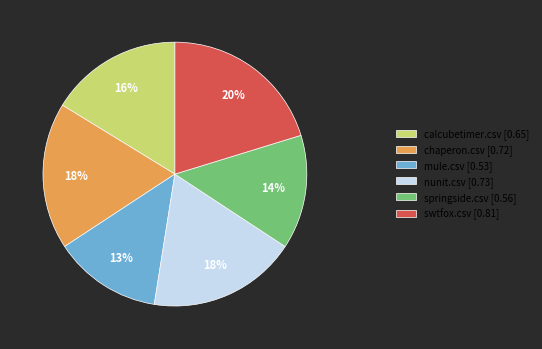

Which category has the smallest portion of the pie?

mule.csv